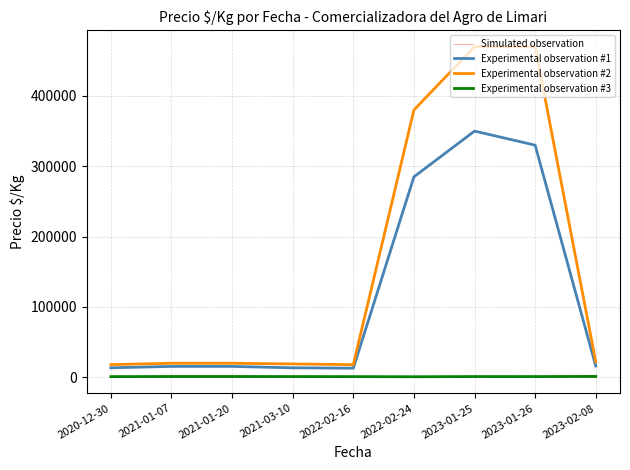

Where does the Experimental observation #1 series first go above 15500?

2022-02-24